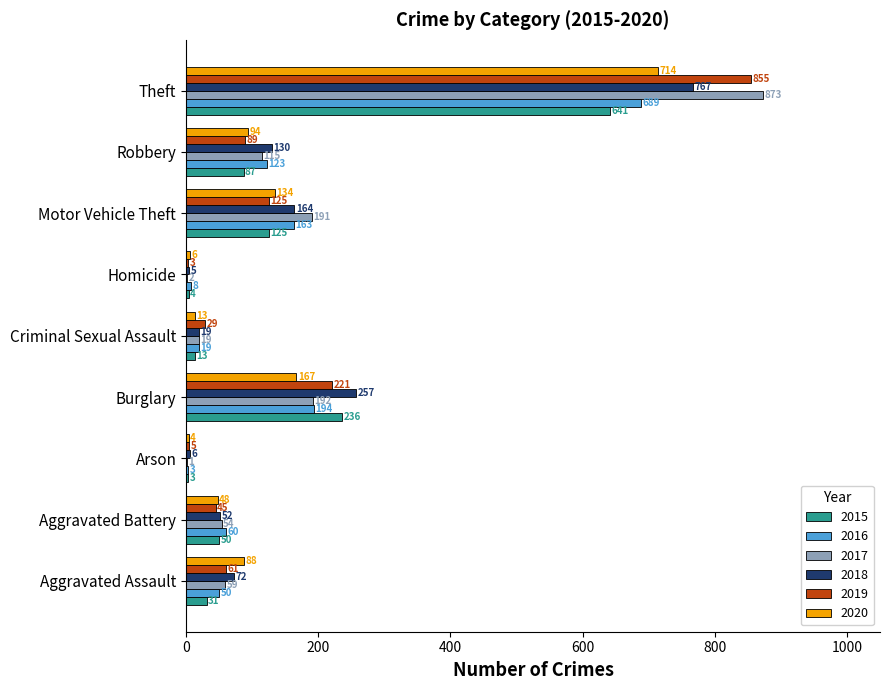

Which category has the highest value across all series?

Theft